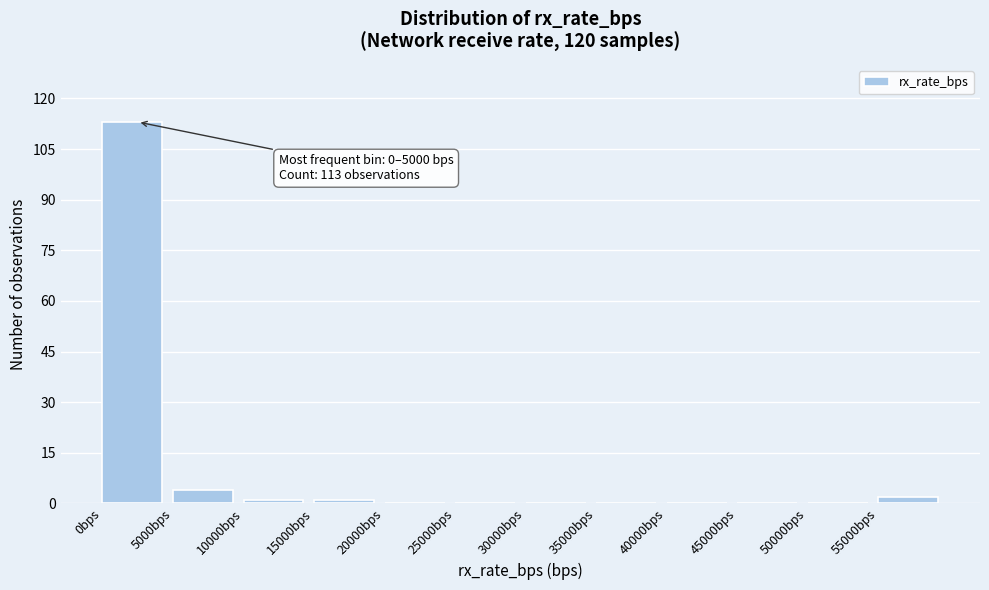

Over which range of the x-axis is the bar tallest?

0 to 5000